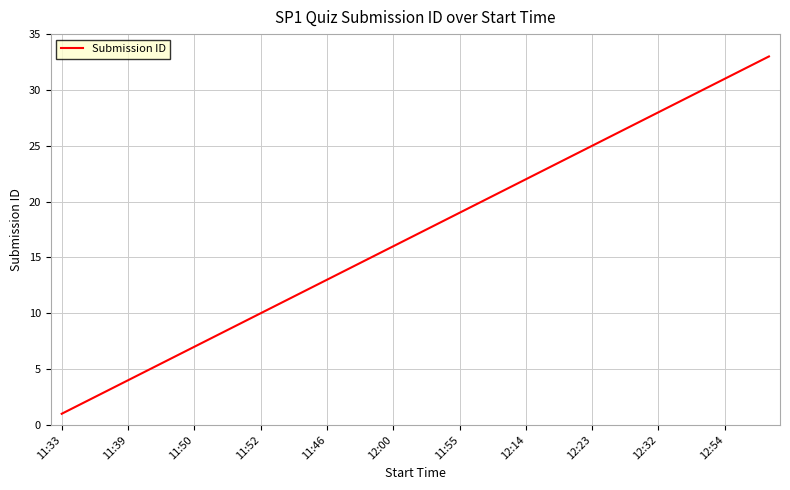

What is the difference between the maximum and minimum values?

32